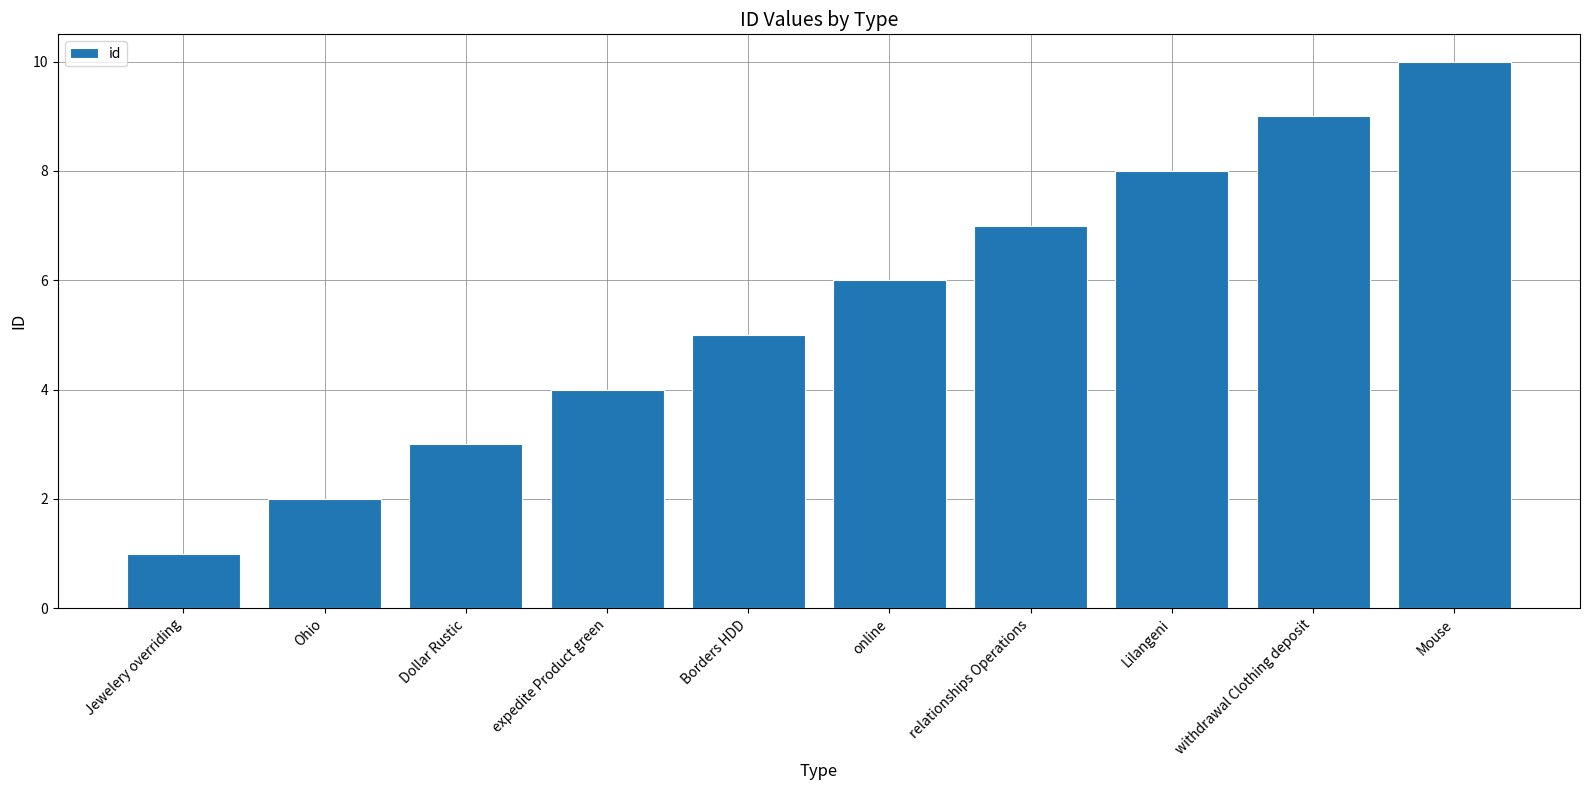

Are the bars horizontal?

No